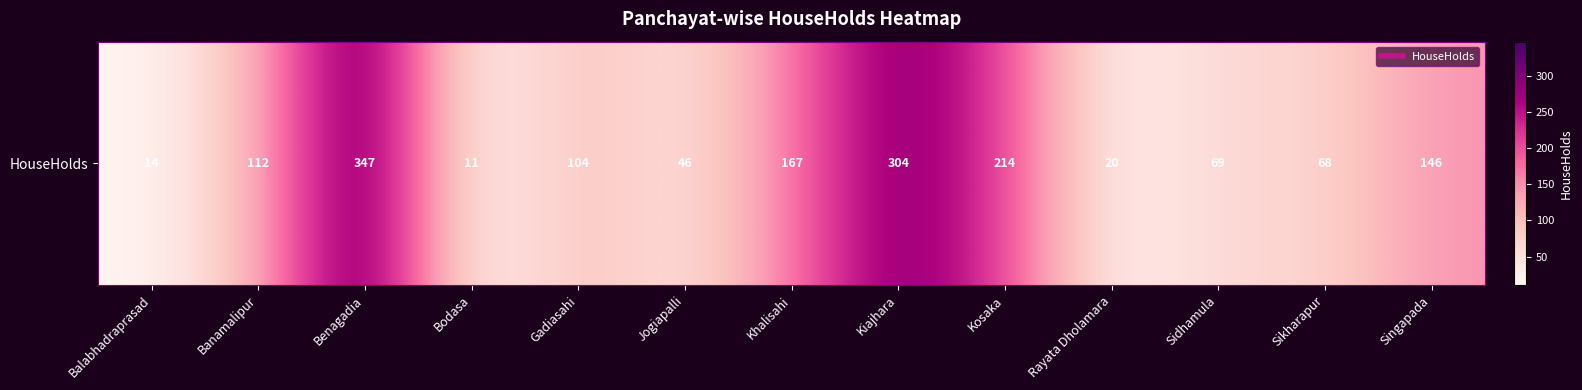

How many values exceed 104?

6